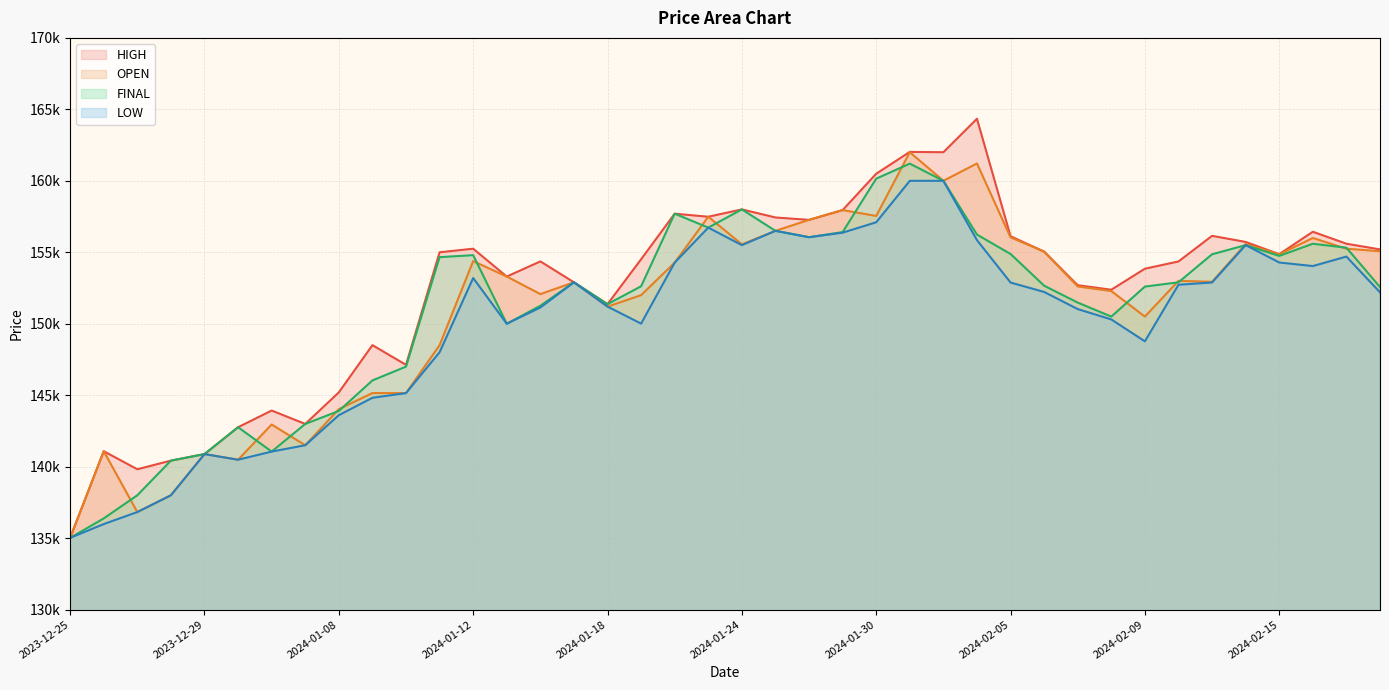

How many data points in OPEN are above 153000?

19